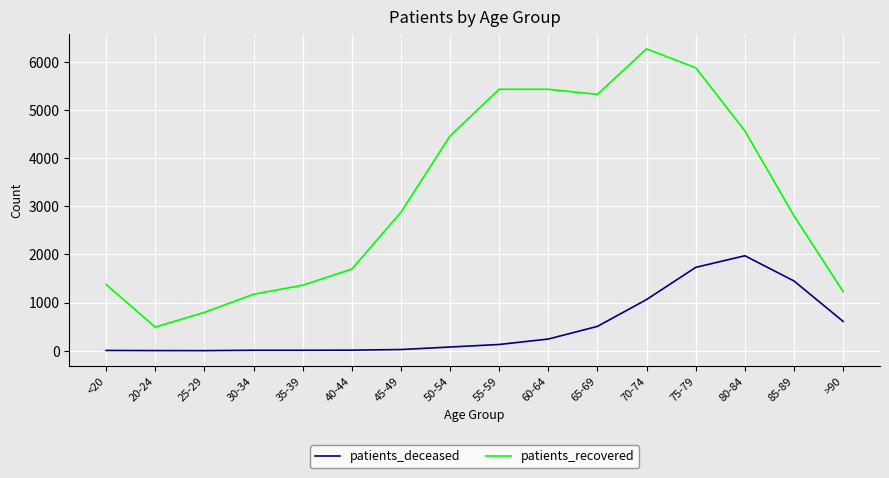

Which series has the widest spread of values?

patients_recovered